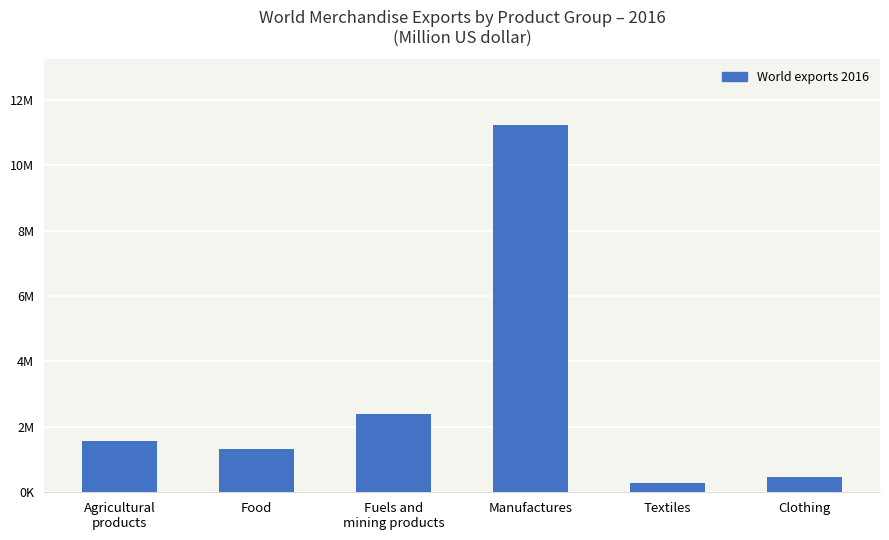

Reading left to right, extract all data points from this chart.

Agricultural
products=1564798	Food=1331819	Fuels and
mining products=2379301	Manufactures=11222187	Textiles=288531	Clothing=453537